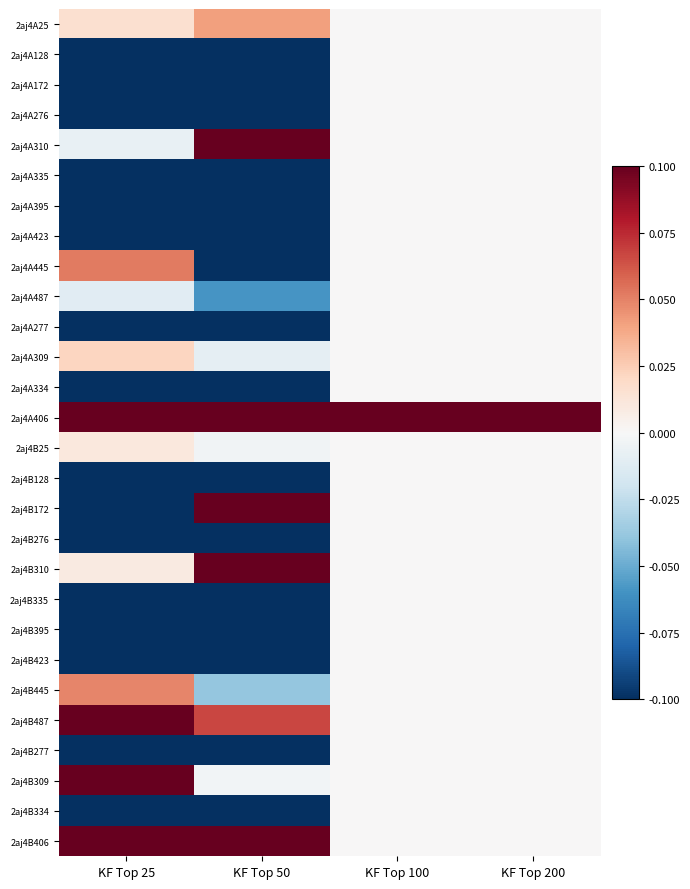

At how many categories does at least one series exceed 0?

4